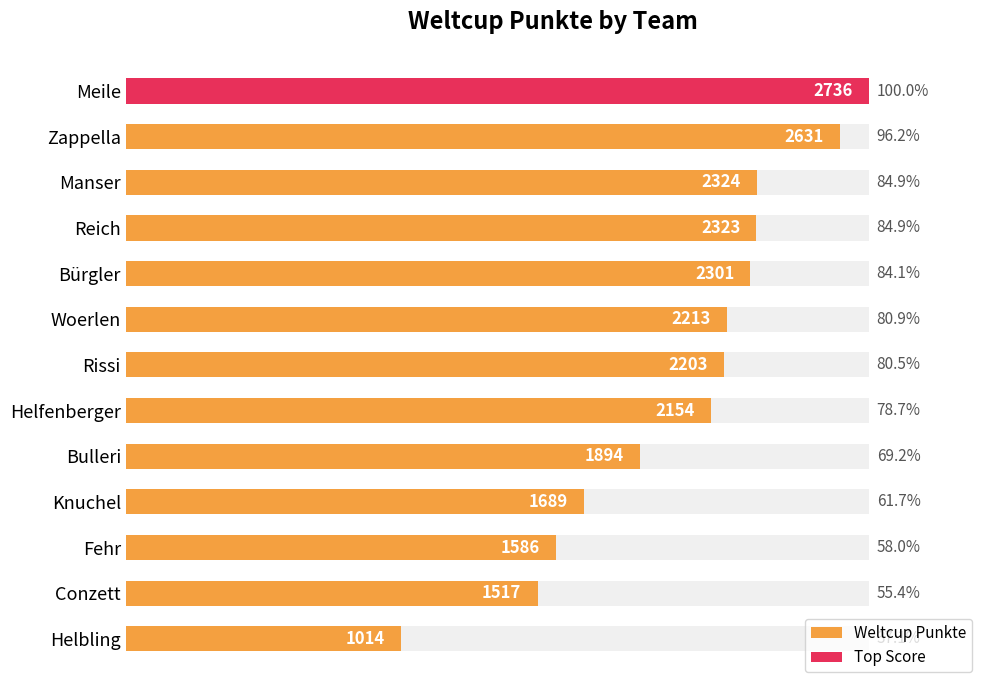

What is the value of the 3rd bar from the left?

2324